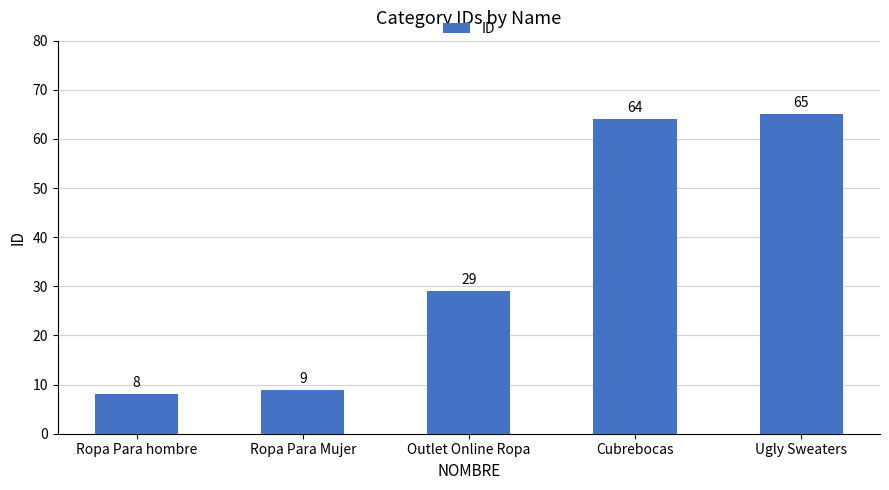

What is the greatest value displayed?

65